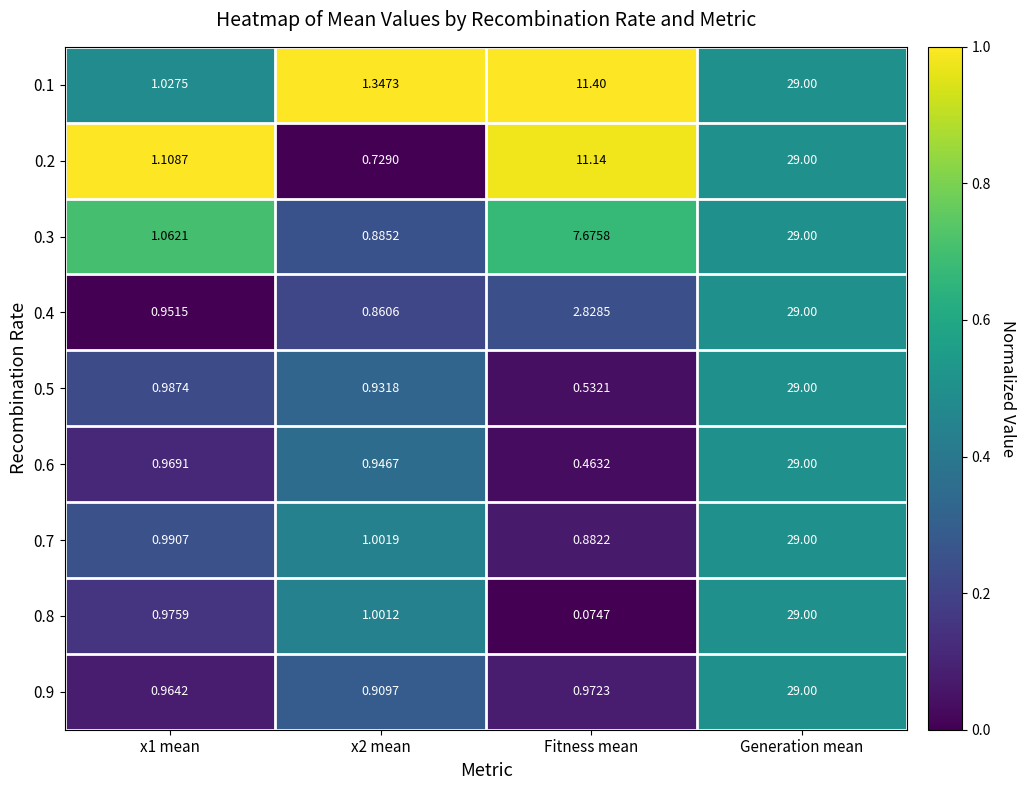

At which category is the sum across all series the highest?

Generation mean